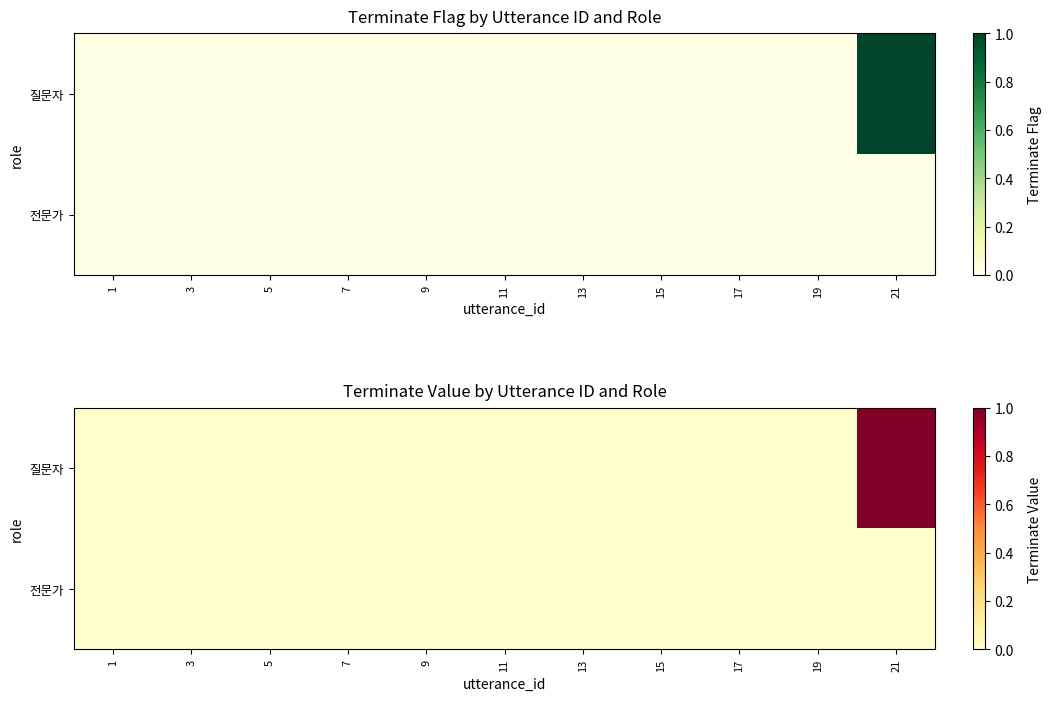

At which label is 전문가 closest to 0?

1